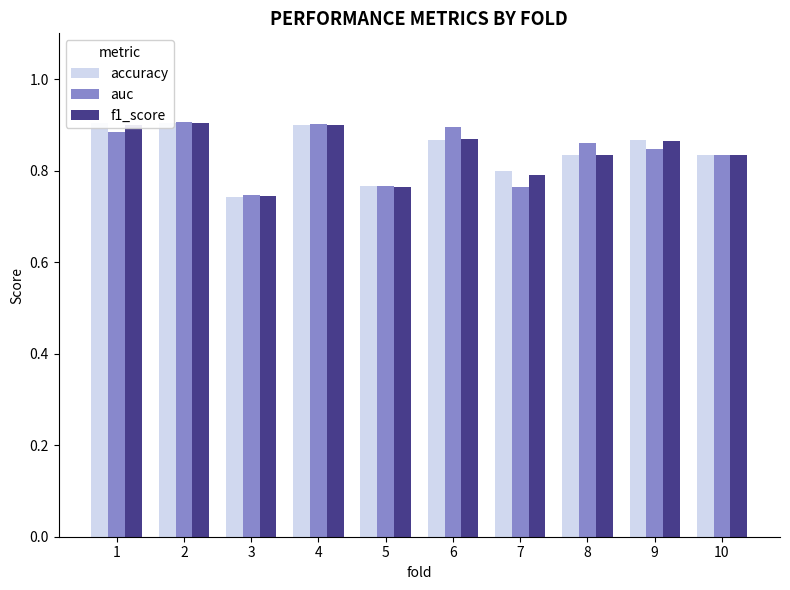

At how many categories does at least one series exceed 0?

10